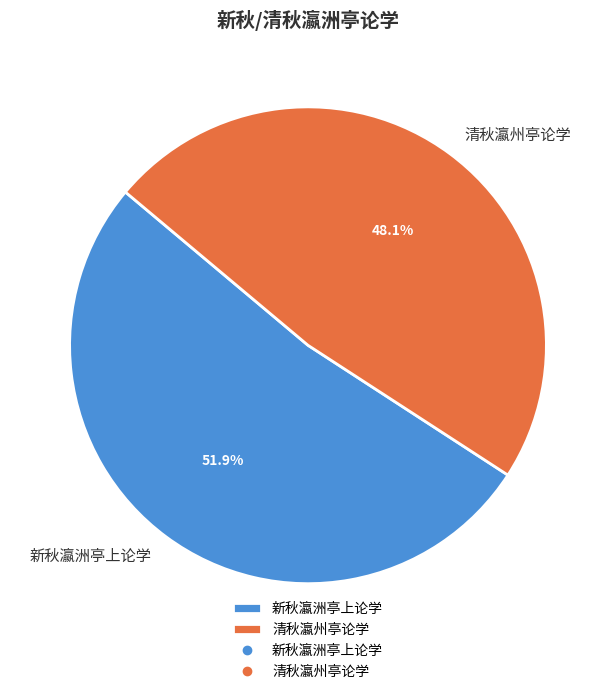

Is it true that 新秋瀛洲亭上论学 is 60% of the pie?

False